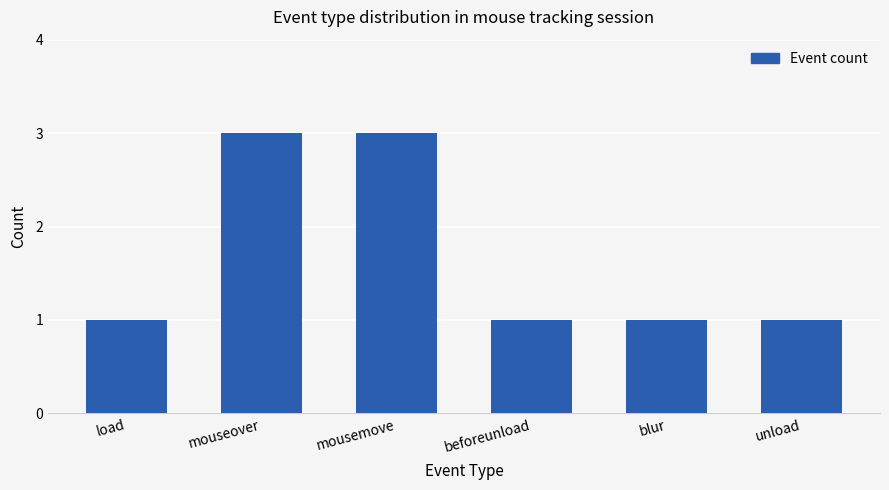

What position from the right is mouseover?

5